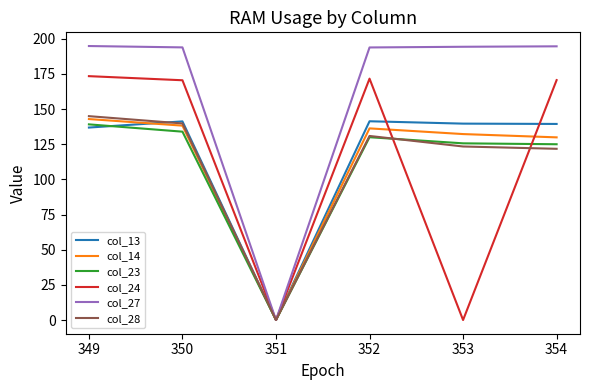

Is it true that col_23 equals 125.6 at 353?

True